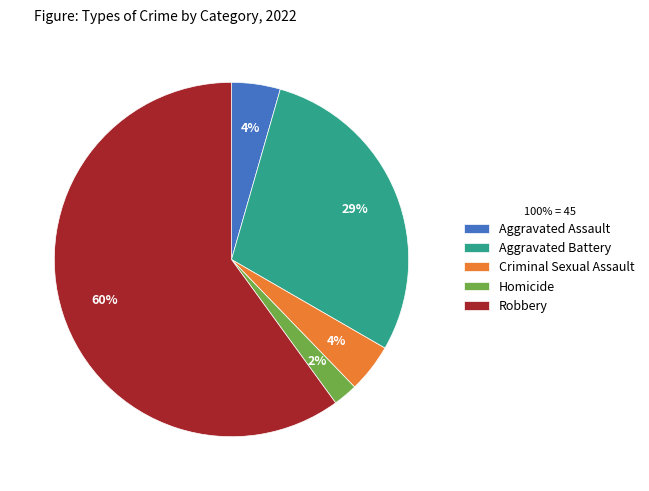

The Robbery slice represents 49% of the pie. True or false?

False